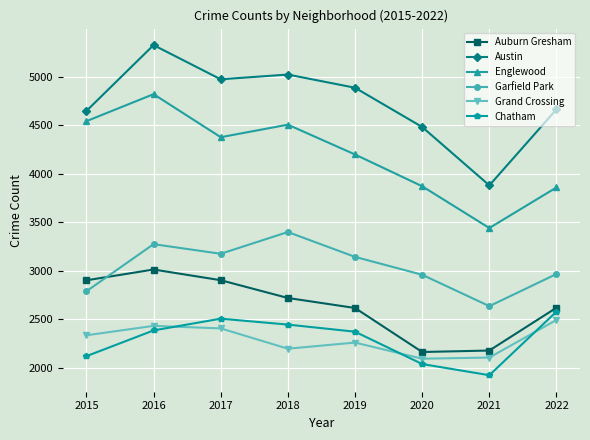

At which label does Chatham reach its peak?

2022